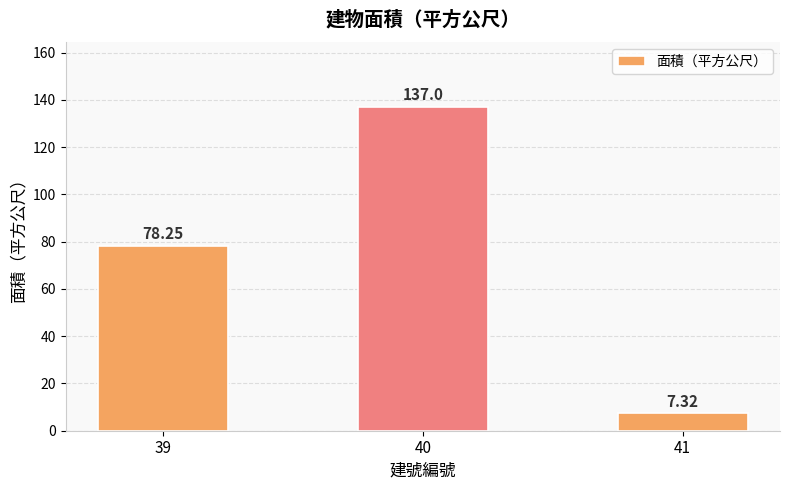

How many categories are shown in the chart?

3